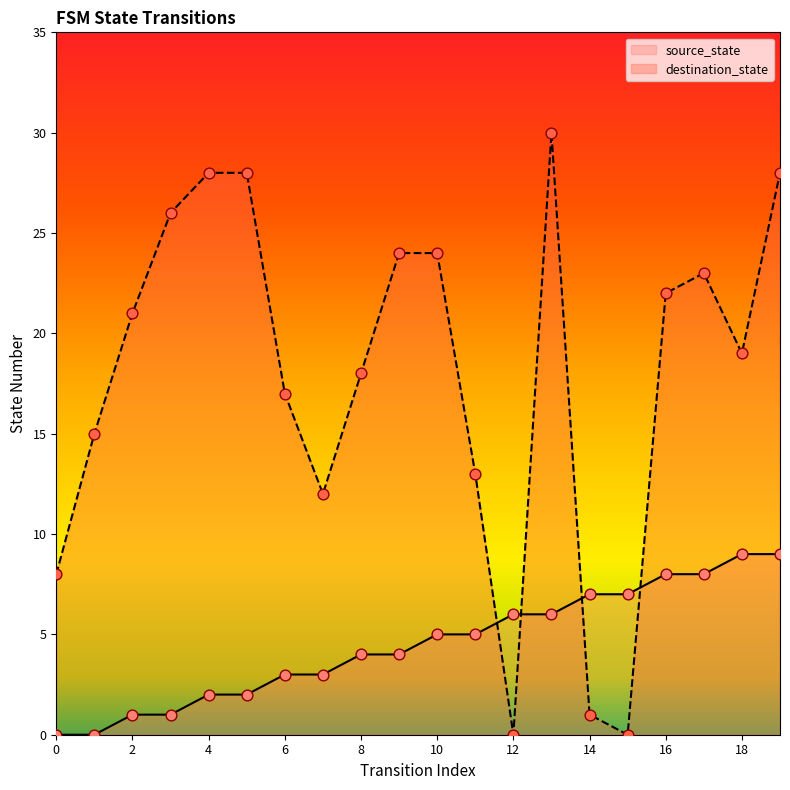

Which series contains the highest Y value?

destination_state